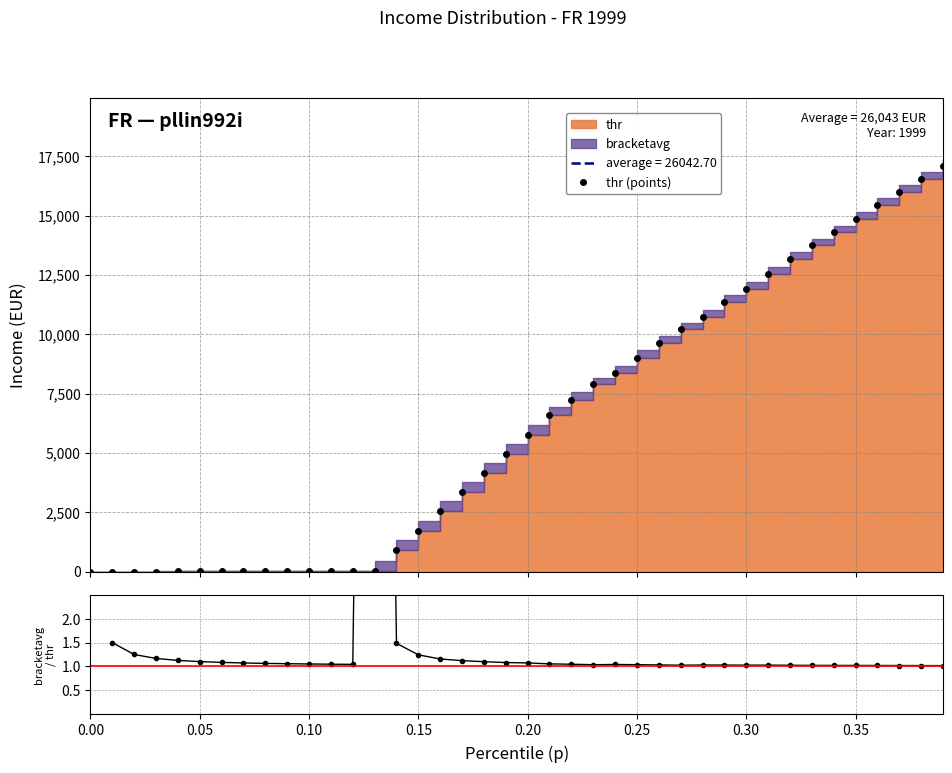

How many intersections are there between bracketavg / thr and thr (points)?

3